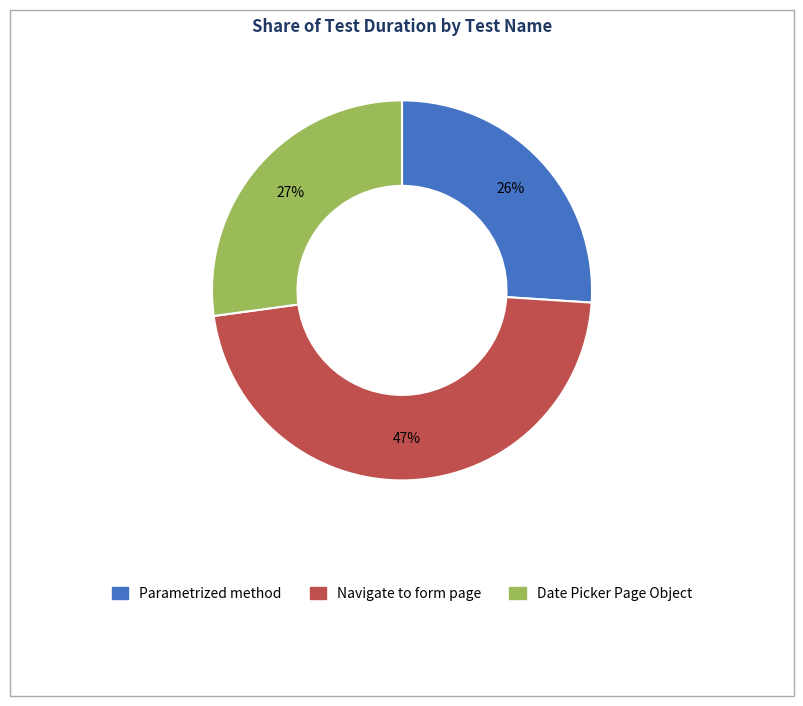

To the nearest percent, what is the average slice percentage?

33%